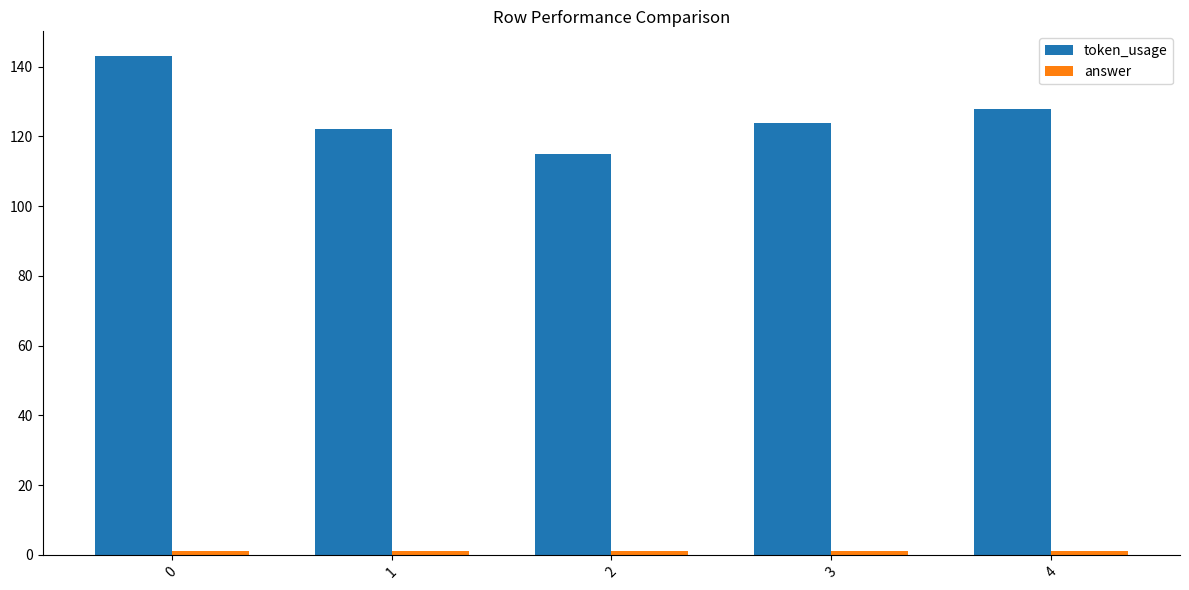

Which series has the largest range (max minus min)?

token_usage